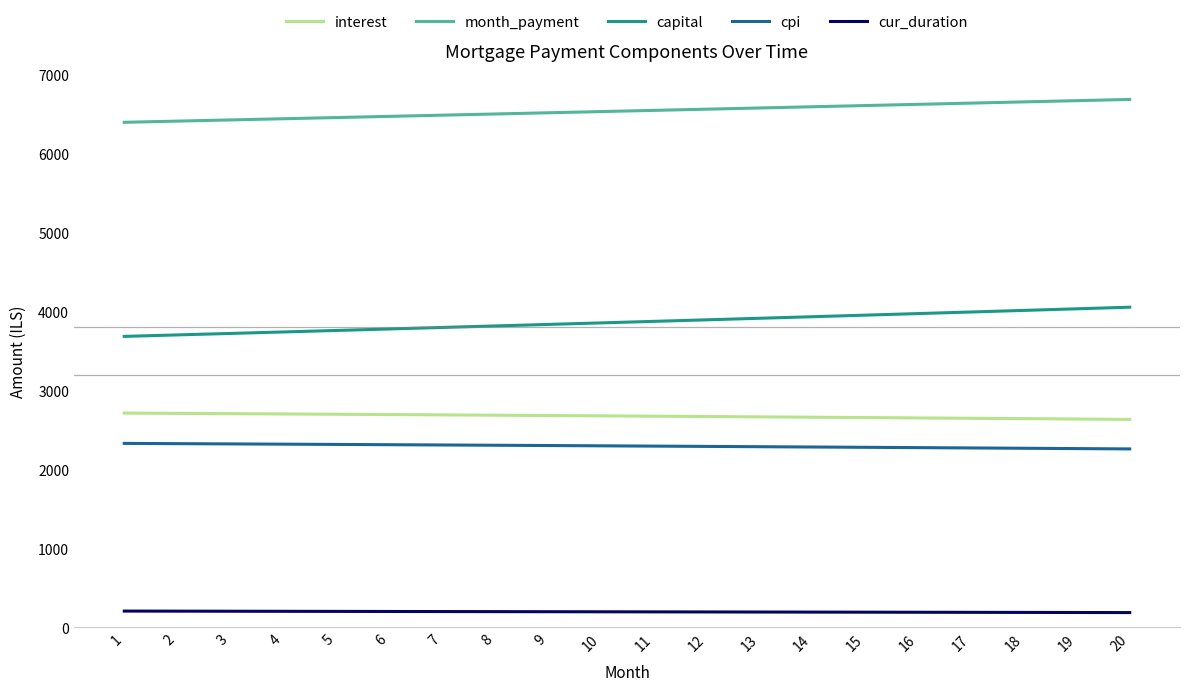

What is the maximum value shown in the chart?

6691.4